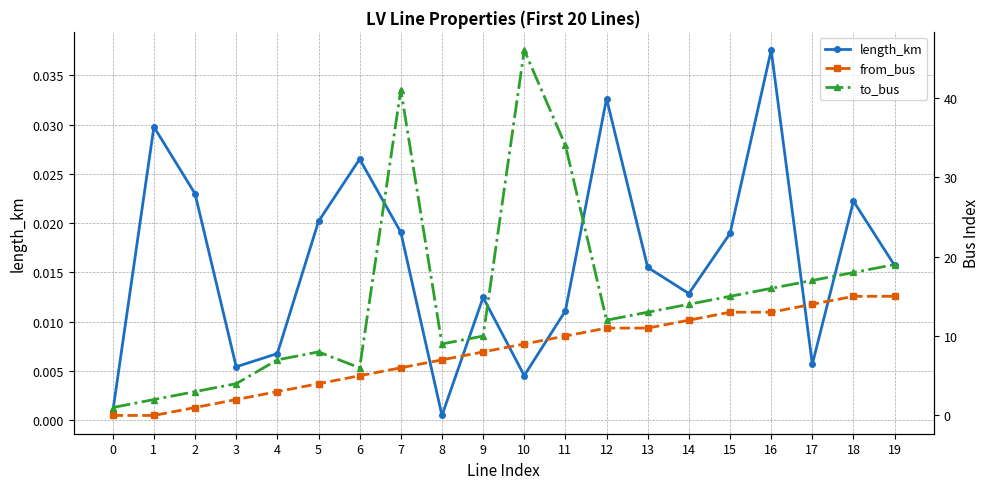

True or false: to_bus has more than 2 points higher than both neighbors.

True